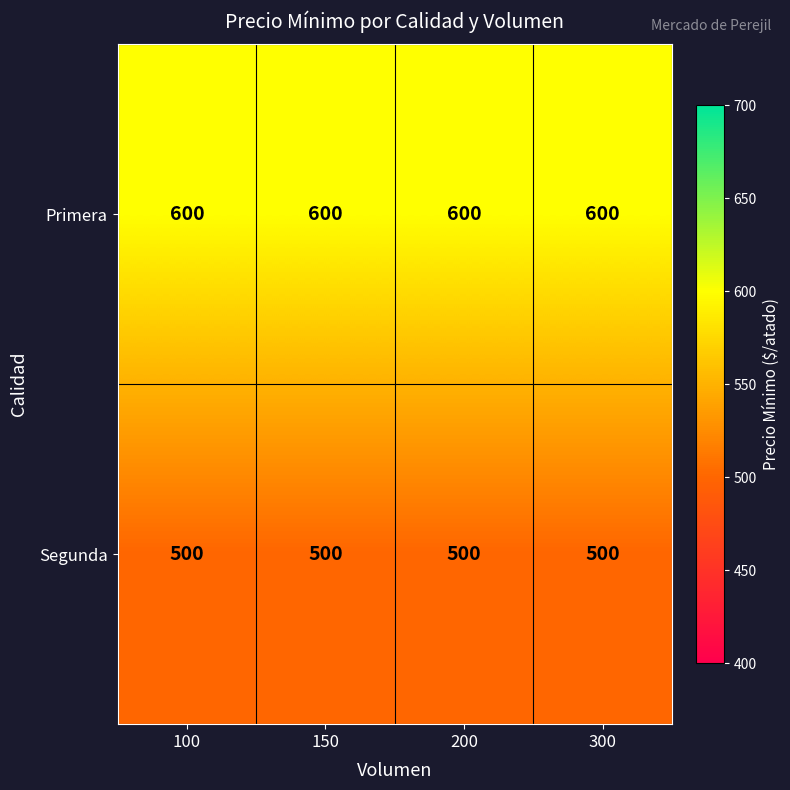

What is the spread (max minus min) of values at 200?

100